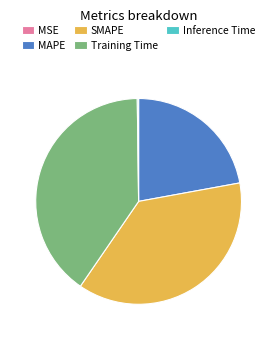

Is it true that SMAPE is 37% of the pie?

True